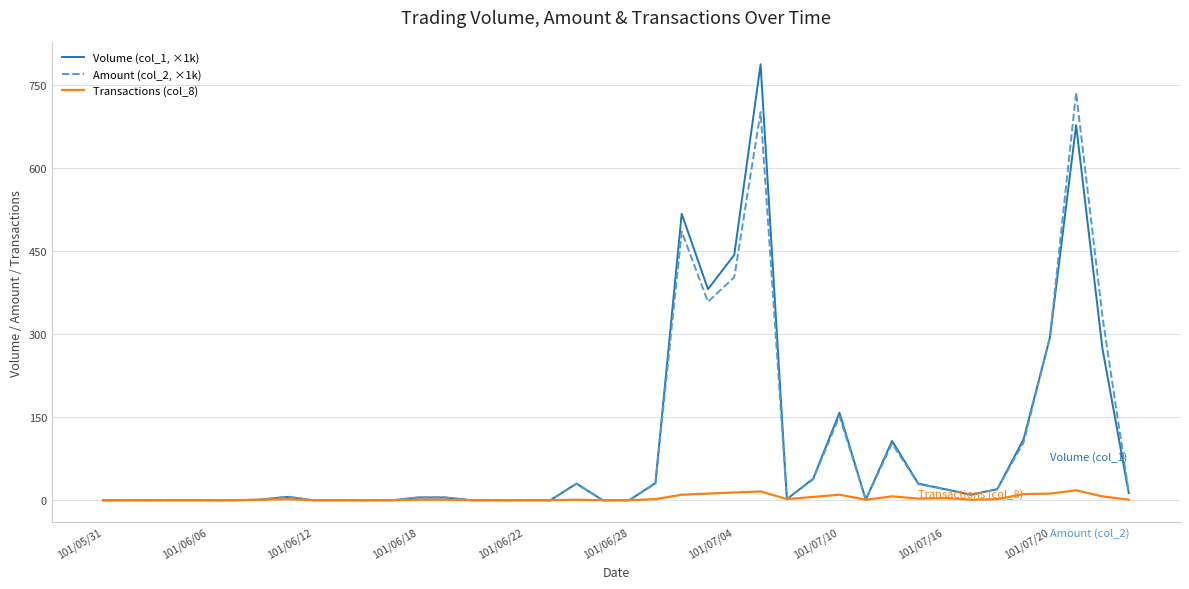

Which series has the largest range (max minus min)?

Volume (col_1, ×1k)